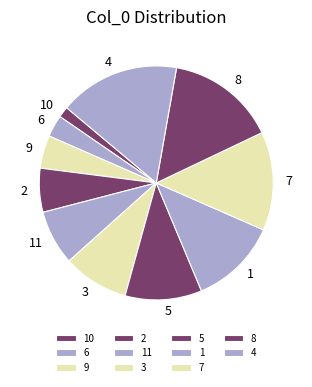

Is there a majority slice in this chart?

No